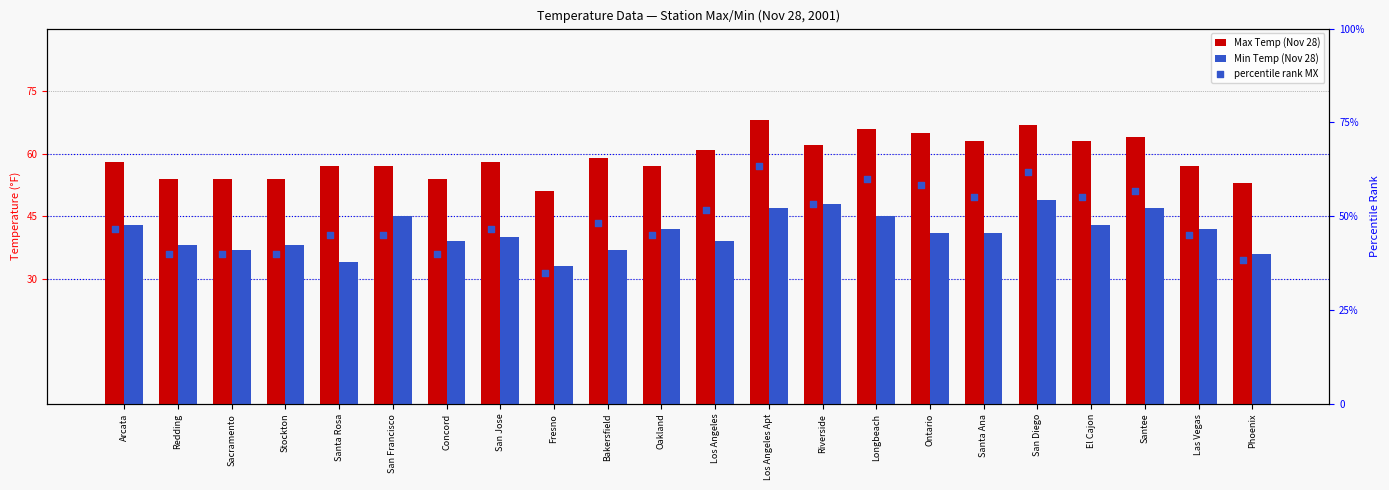

What are all the series names shown in the legend?

Max Temp (Nov 28), Min Temp (Nov 28), percentile rank MX